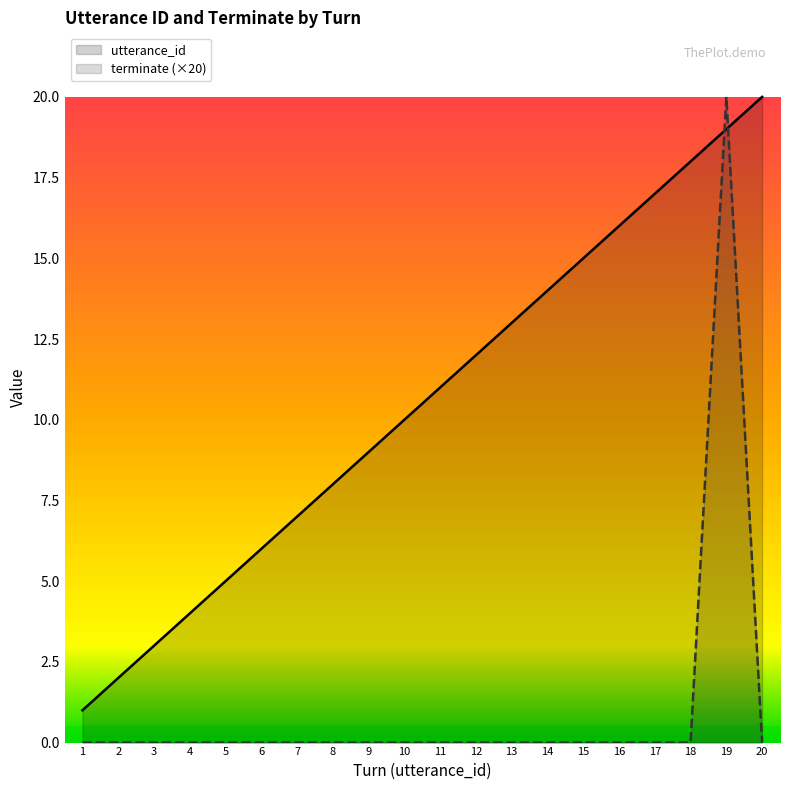

Which series ends up on top after the final intersection of utterance_id and terminate?

utterance_id